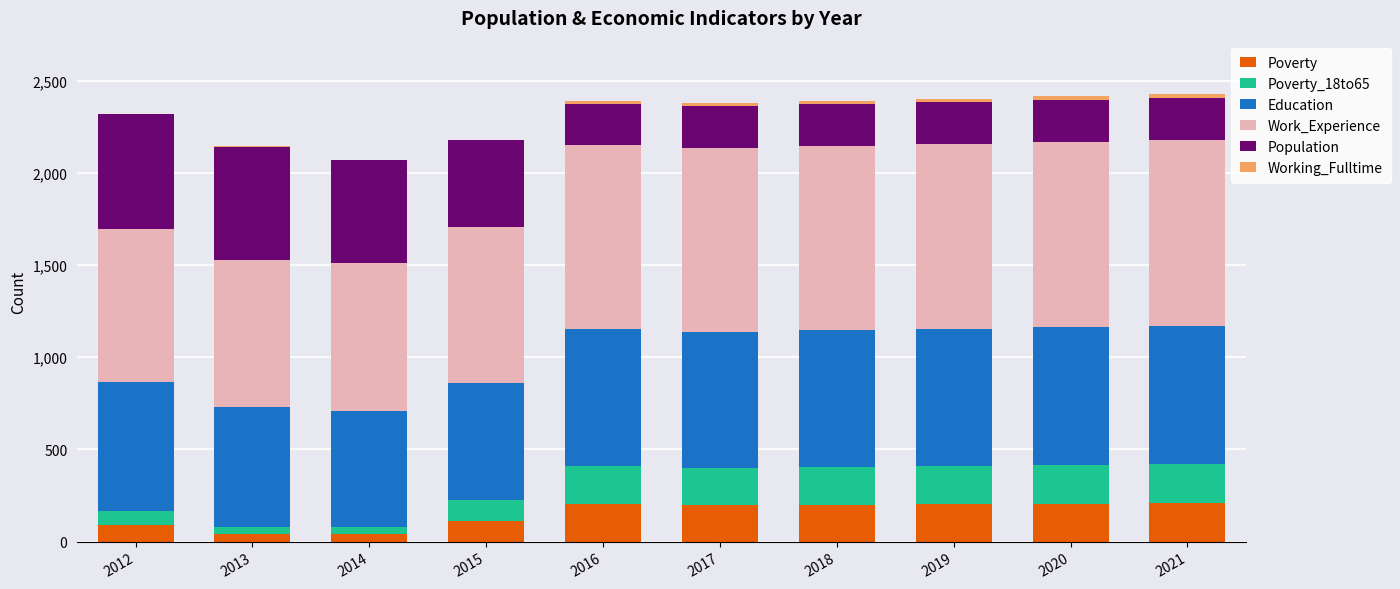

Where does the Education series first go above 740?

2018